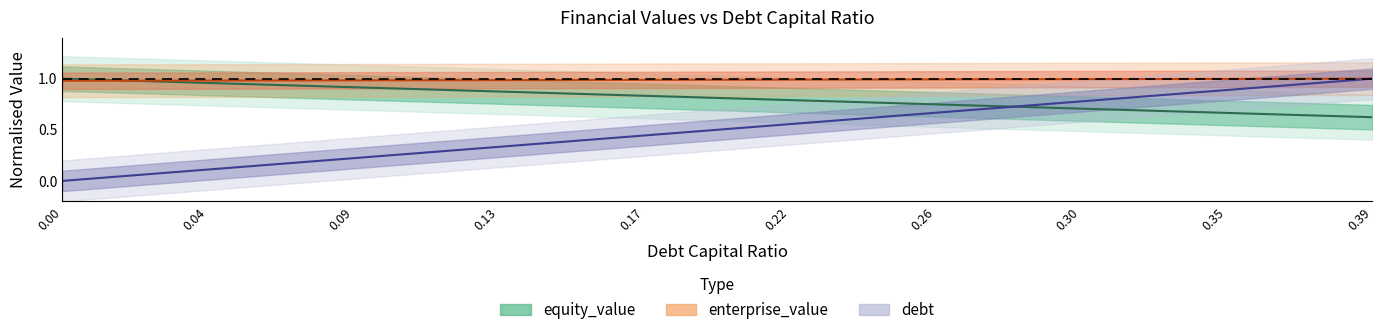

Reading right to left, extract all data points from this chart.

equity_value (center): 0.6	0.6	0.6	0.7	0.7	0.7	0.7	0.7	0.7	0.7	0.7	0.7	0.7	0.7	0.8	0.8	0.8	0.8	0.8	0.8	0.8	0.8	0.8	0.8	0.9	0.9	0.9	0.9	0.9	0.9	0.9	0.9	0.9	0.9	1.0	1.0	1.0	1.0	1.0	1.0
enterprise_value (center): 1.0	1.0	1.0	1.0	1.0	1.0	1.0	1.0	1.0	1.0	1.0	1.0	1.0	1.0	1.0	1.0	1.0	1.0	1.0	1.0	1.0	1.0	1.0	1.0	1.0	1.0	1.0	1.0	1.0	1.0	1.0	1.0	1.0	1.0	1.0	1.0	1.0	1.0	1.0	1.0
debt (center): 1.0	1.0	0.9	0.9	0.9	0.9	0.8	0.8	0.8	0.8	0.7	0.7	0.7	0.7	0.6	0.6	0.6	0.6	0.5	0.5	0.5	0.5	0.4	0.4	0.4	0.4	0.3	0.3	0.3	0.3	0.2	0.2	0.2	0.2	0.1	0.1	0.1	0.1	0.0	0.0